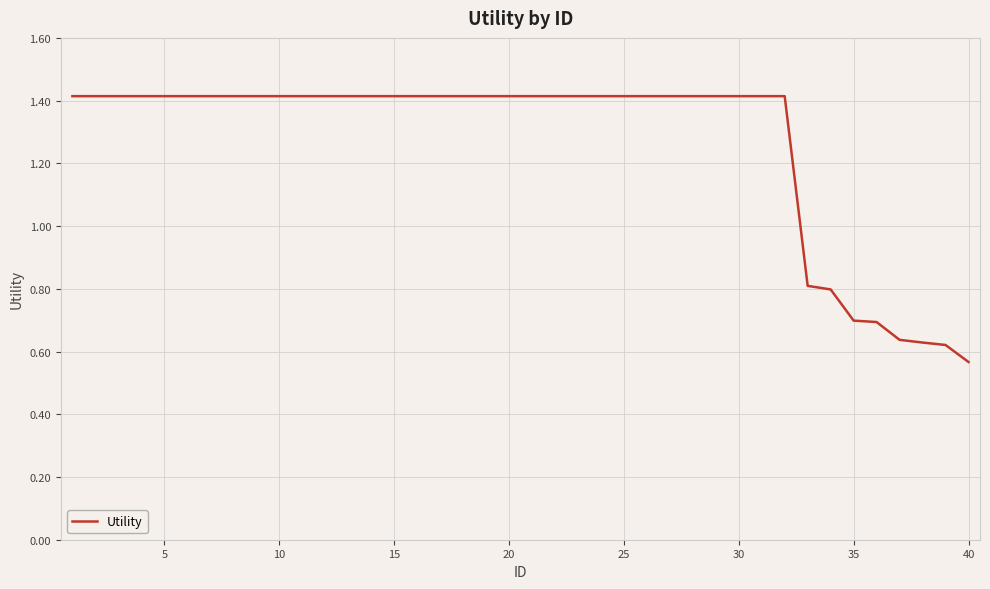

Which category has the lowest value across all series?

40